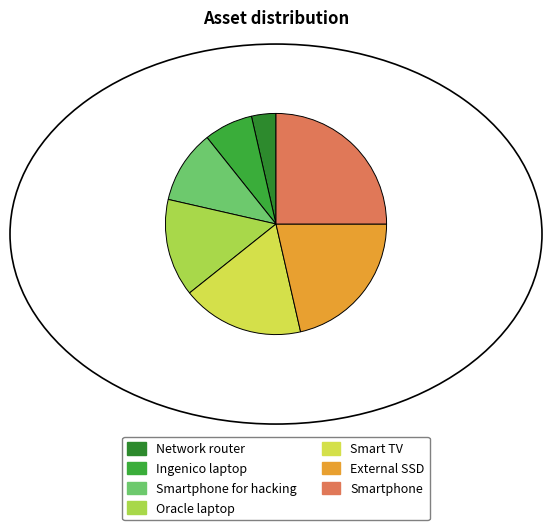

What is the smallest slice in the pie chart?

Network router